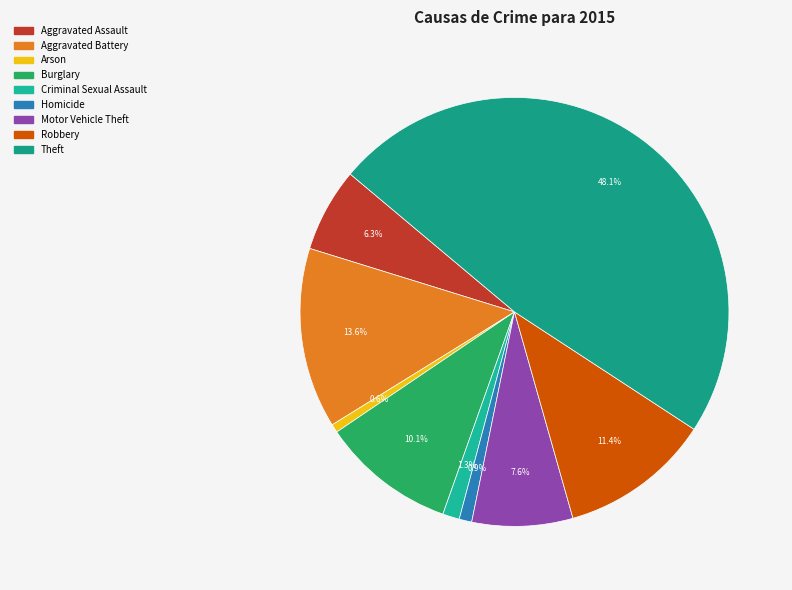

What percentage is the Theft slice, to the nearest percent?

48%